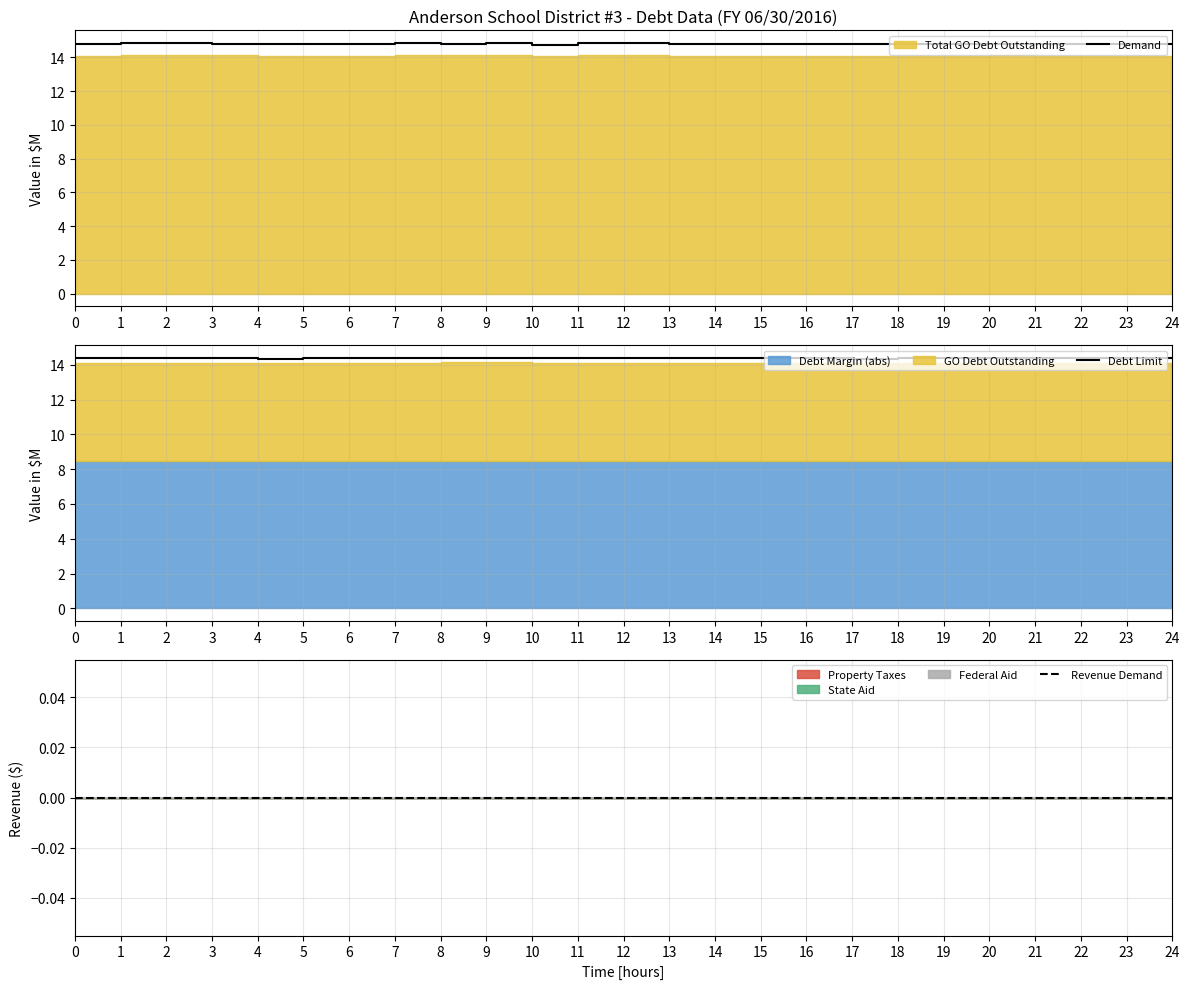

The value of Demand at 18 is 14.8. True or false?

True